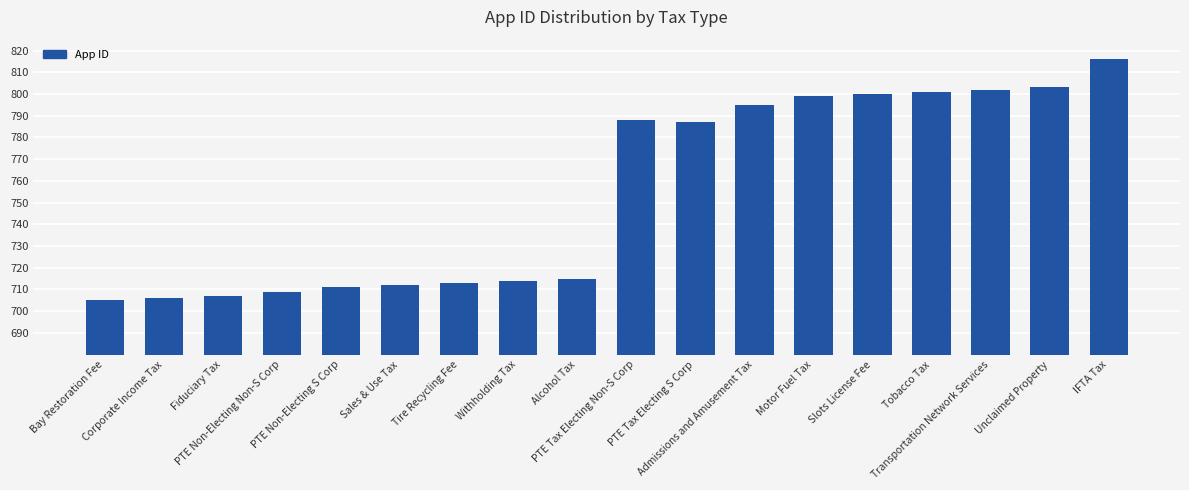

How many data points are less than 787?

9